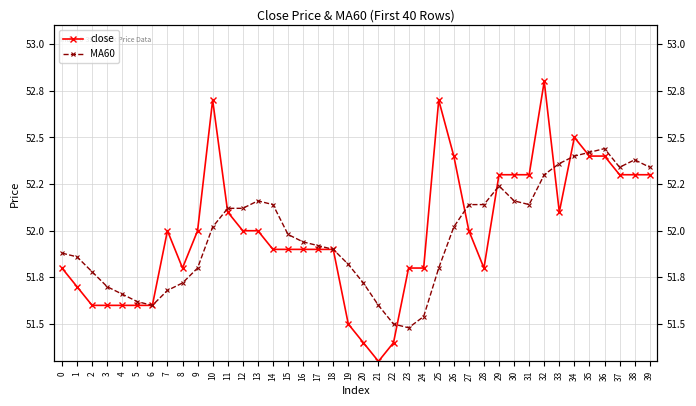

What is the approximate value of MA60 at 28?

52.1